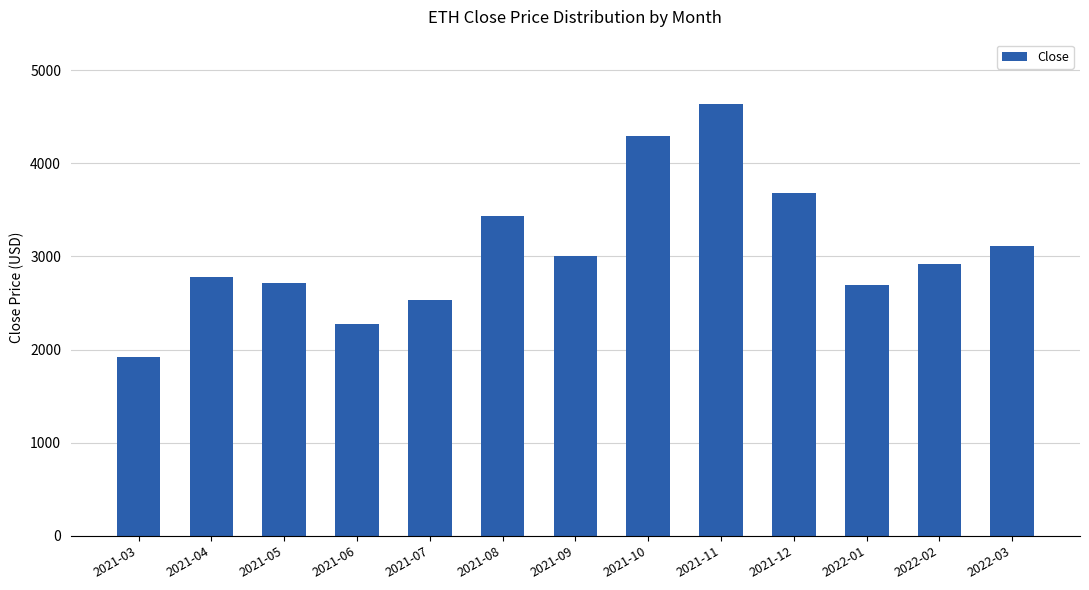

Reading left to right, extract all data points from this chart.

2021-03=1918.4	2021-04=2773.2	2021-05=2714.9	2021-06=2274.5	2021-07=2536.2	2021-08=3433.7	2021-09=3001.7	2021-10=4288.1	2021-11=4631.5	2021-12=3682.6	2022-01=2688.3	2022-02=2919.2	2022-03=3106.7